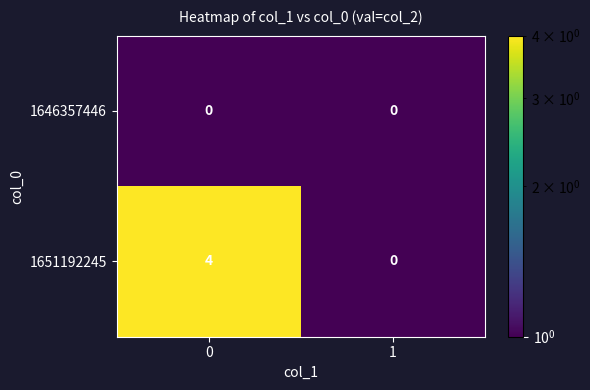

How many distinct data groups are displayed?

2